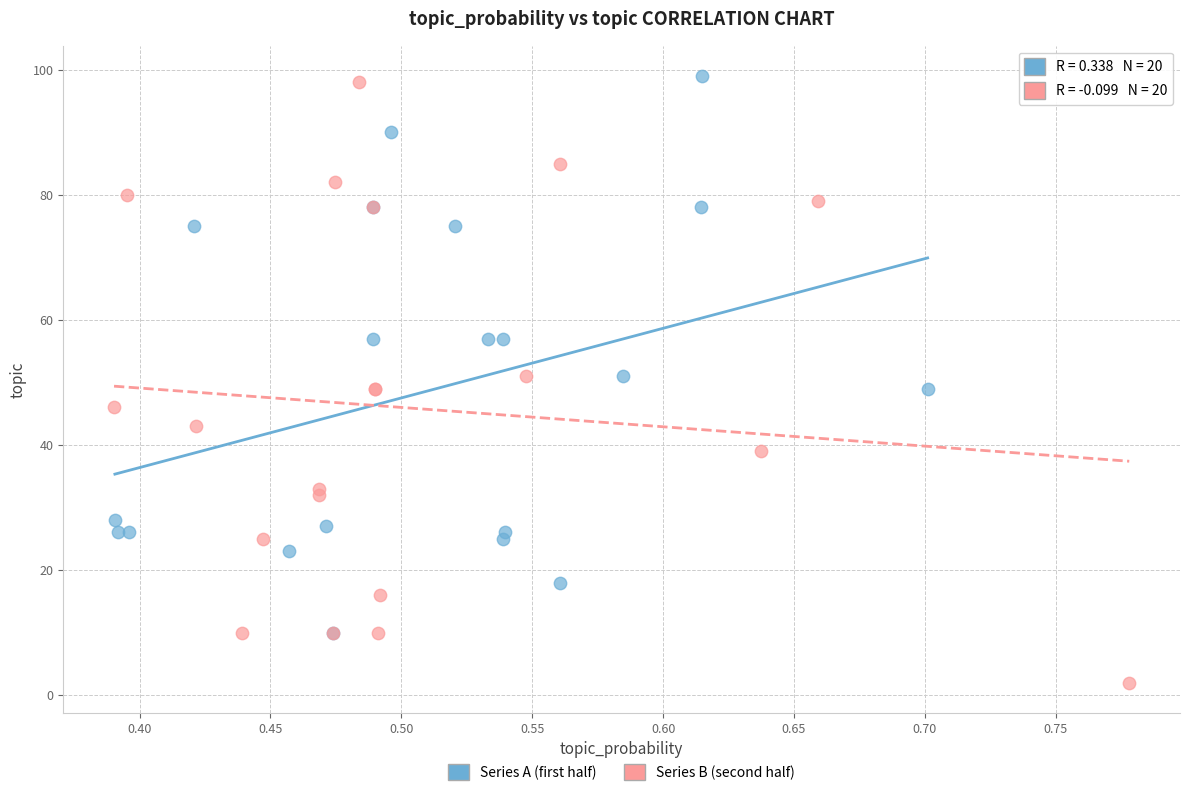

Which series reaches the minimum Y coordinate?

Series B (second half)